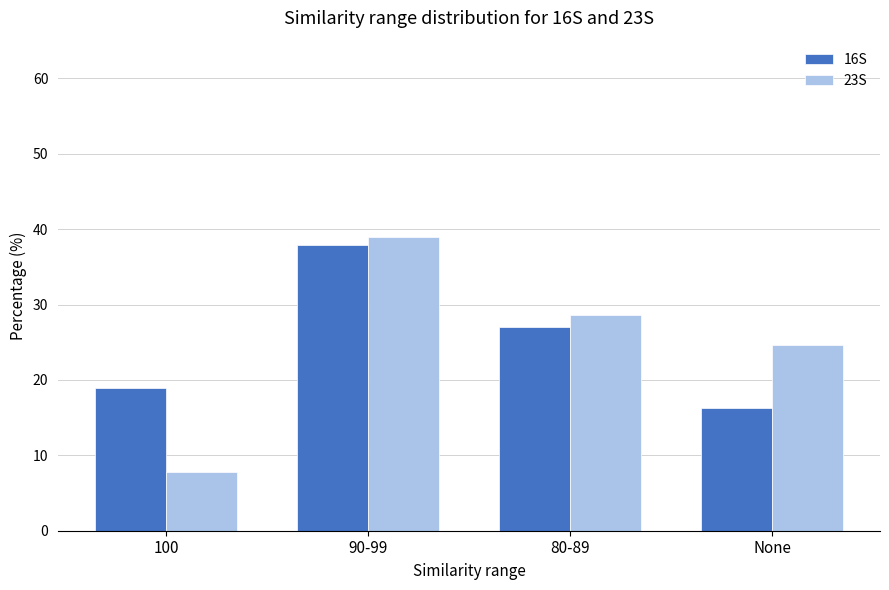

At which label does 16S first exceed 27?

90-99